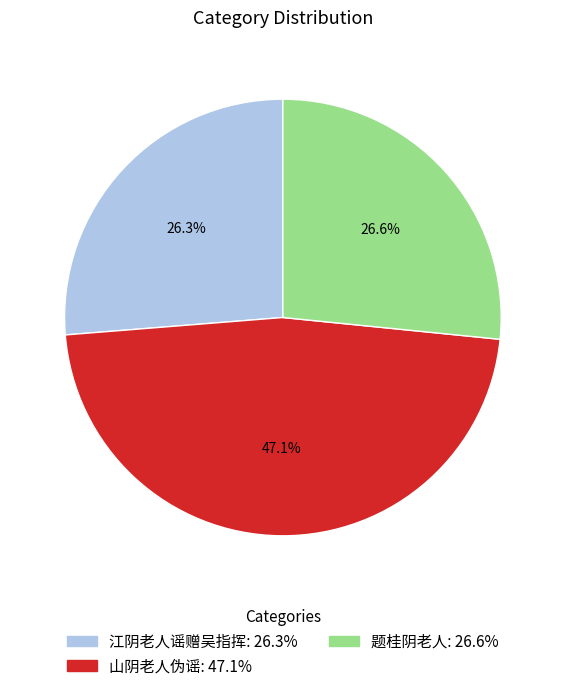

What is the largest slice in the pie chart?

山阴老人伪谣